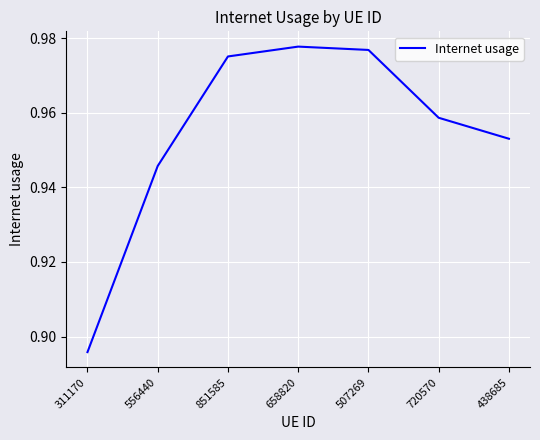

At which category does the chart reach its minimum across all series?

311170